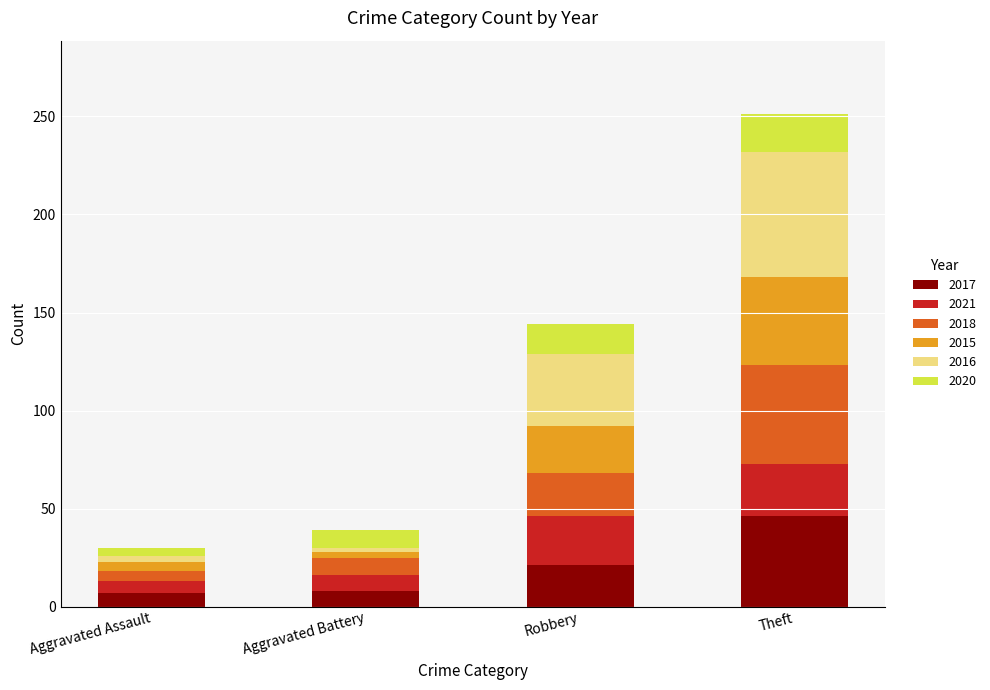

What is the total value across all series at Theft?

251